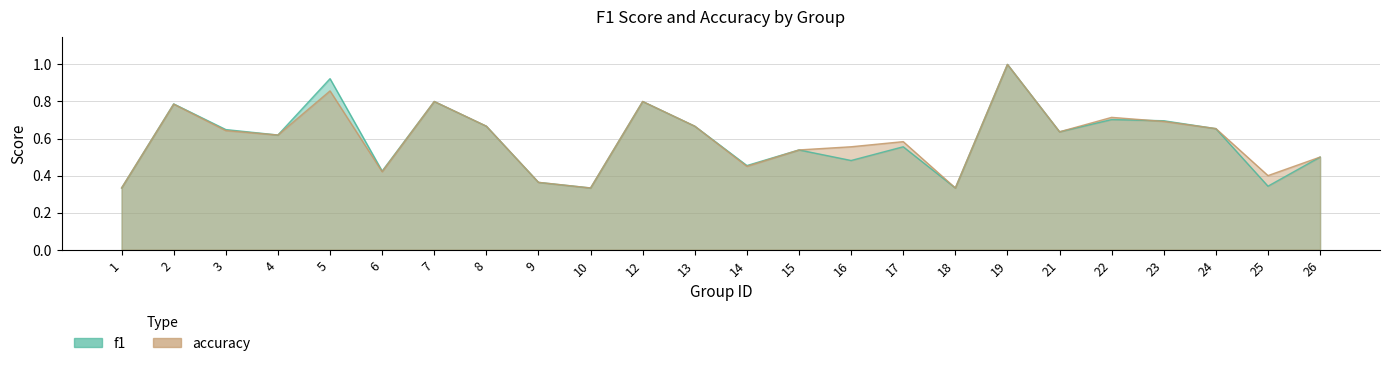

What are all the series names shown in the legend?

f1, accuracy